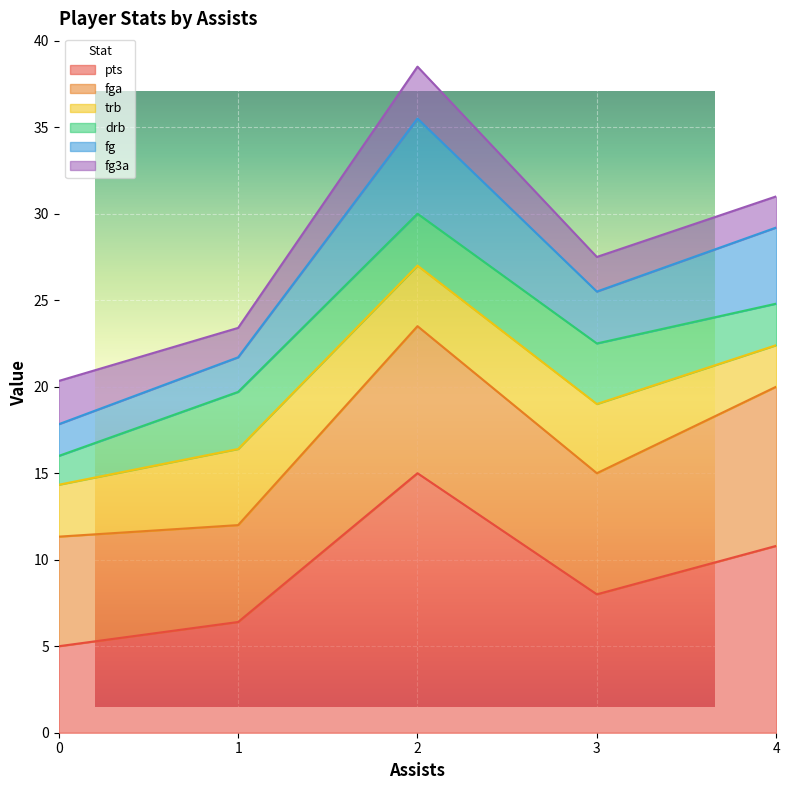

Where is the first local minimum for trb?

2